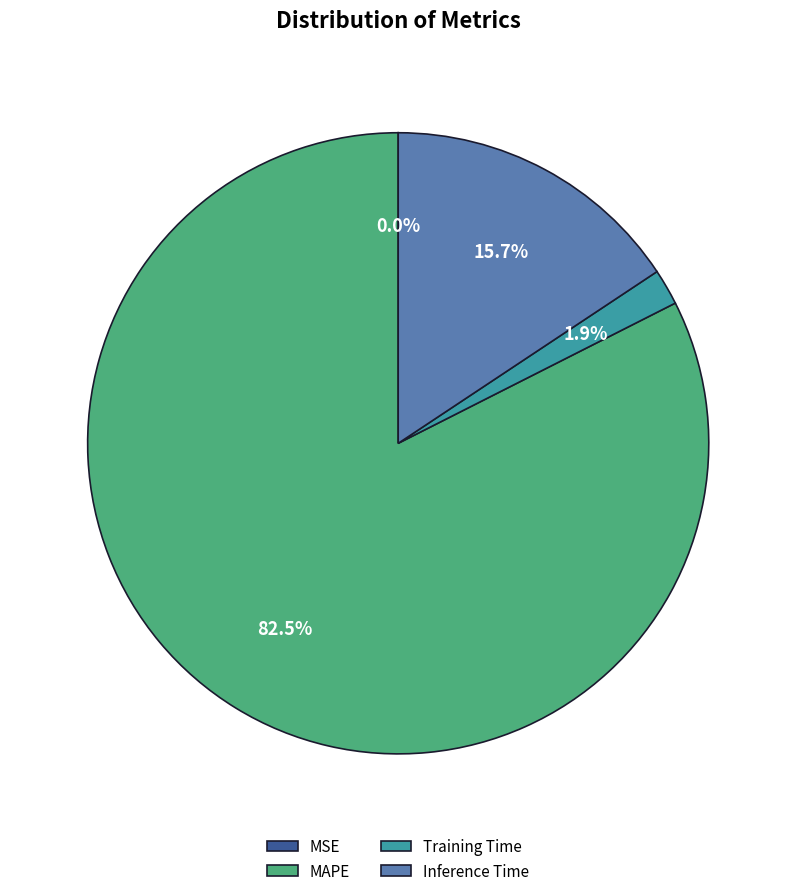

Which category has the biggest portion of the pie?

MAPE